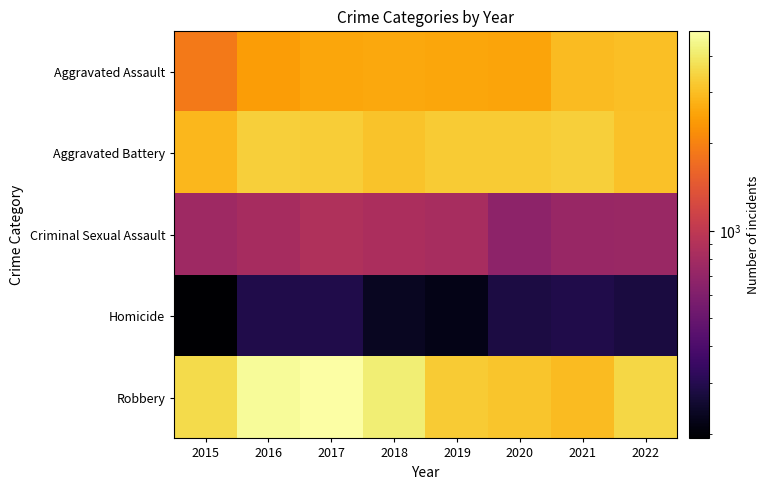

What is the minimum value shown in the chart?

193